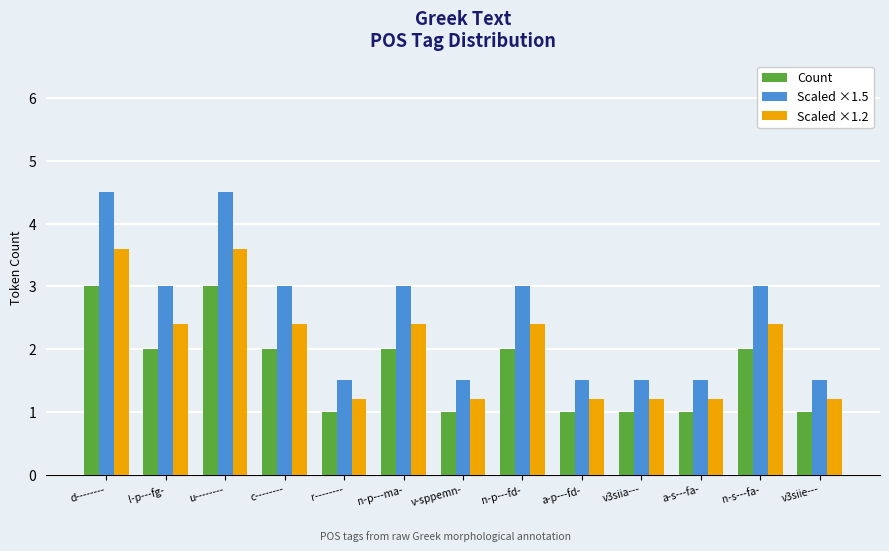

At how many categories does at least one series exceed 2?

7